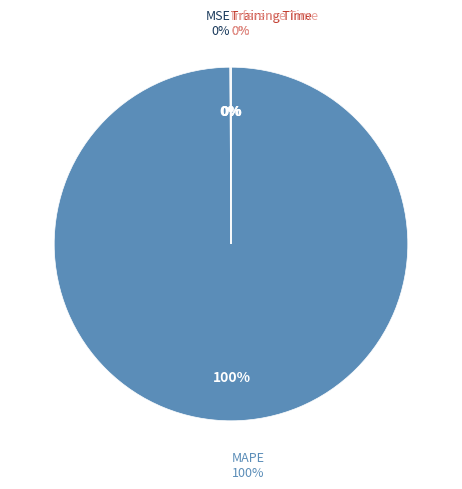

Rank the categories by value from lowest to highest.

Inference Time, Training Time, MSE, MAPE